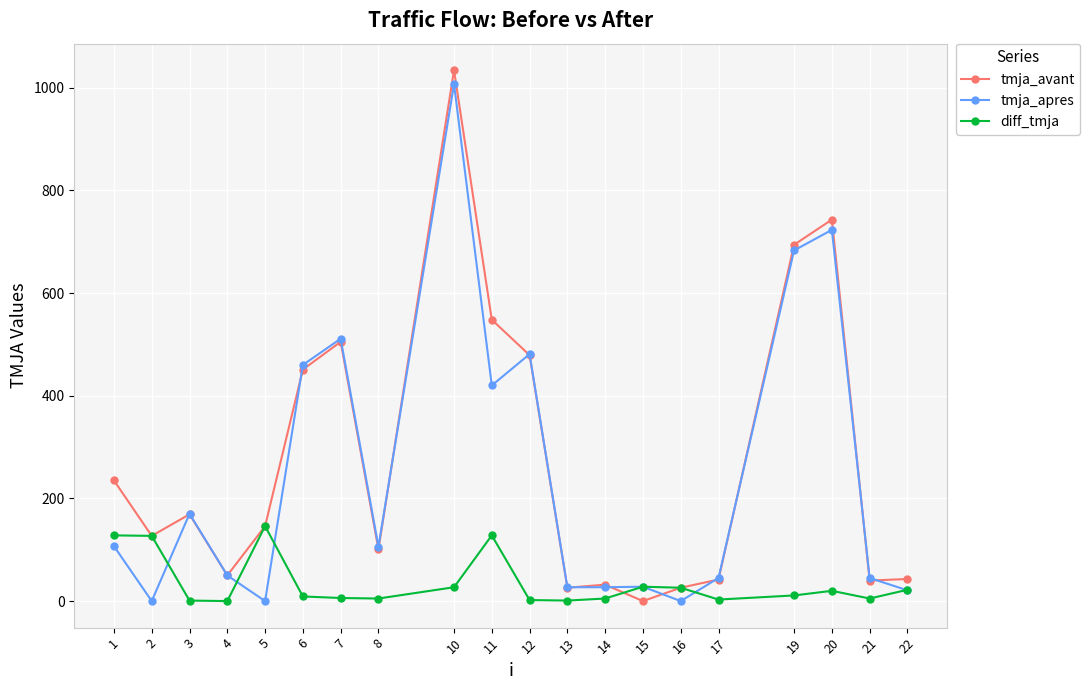

Between which two adjacent categories do tmja_apres and diff_tmja first intersect?

2 and 3